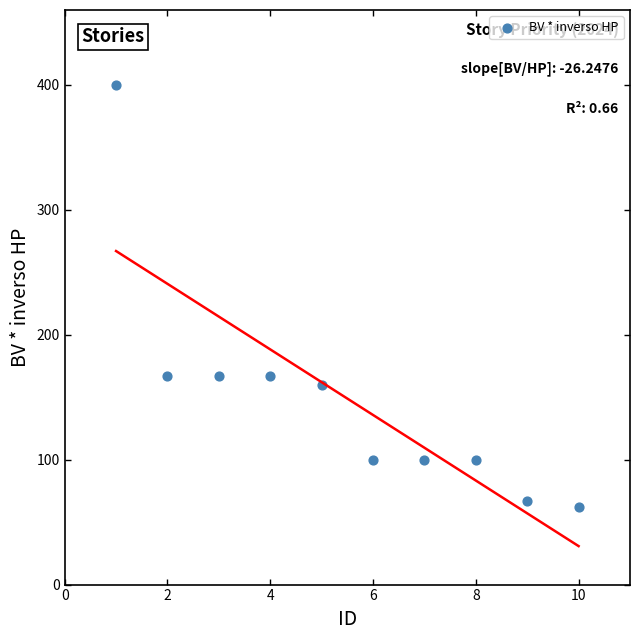

What is the average Y value?

148.9